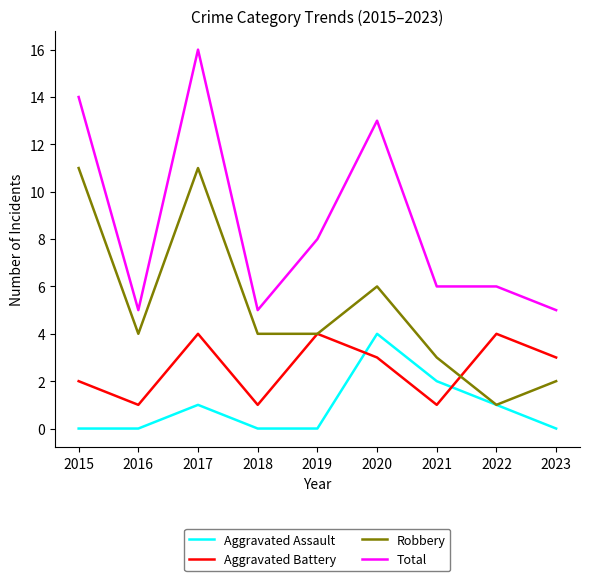

What is the spread (max minus min) of values at 2018?

5